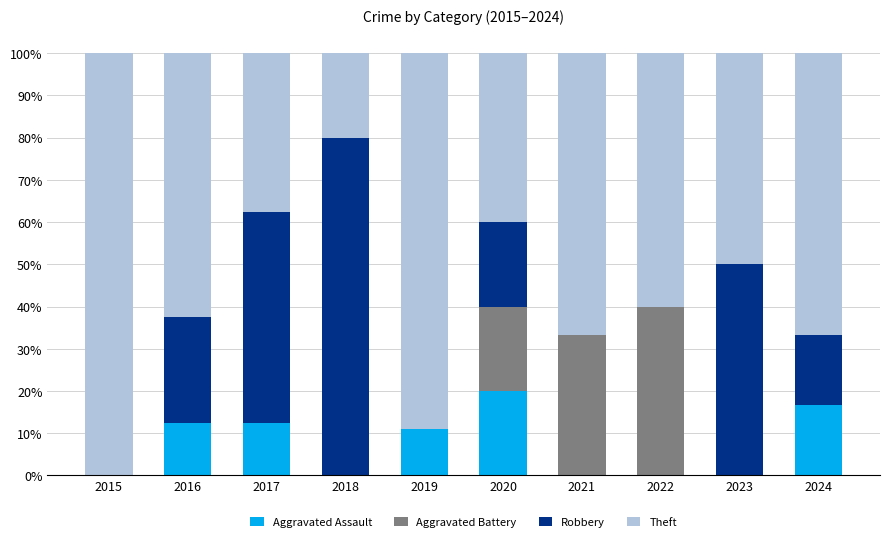

What is the total value across all series at 2018?

100.0